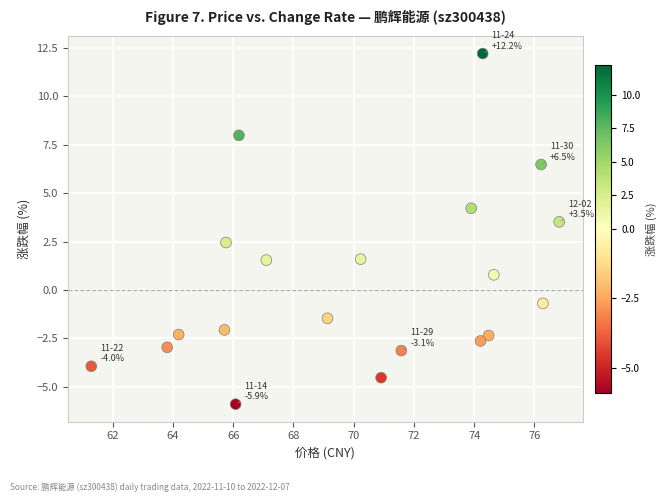

What is the range of Y values (max minus min)?

18.1